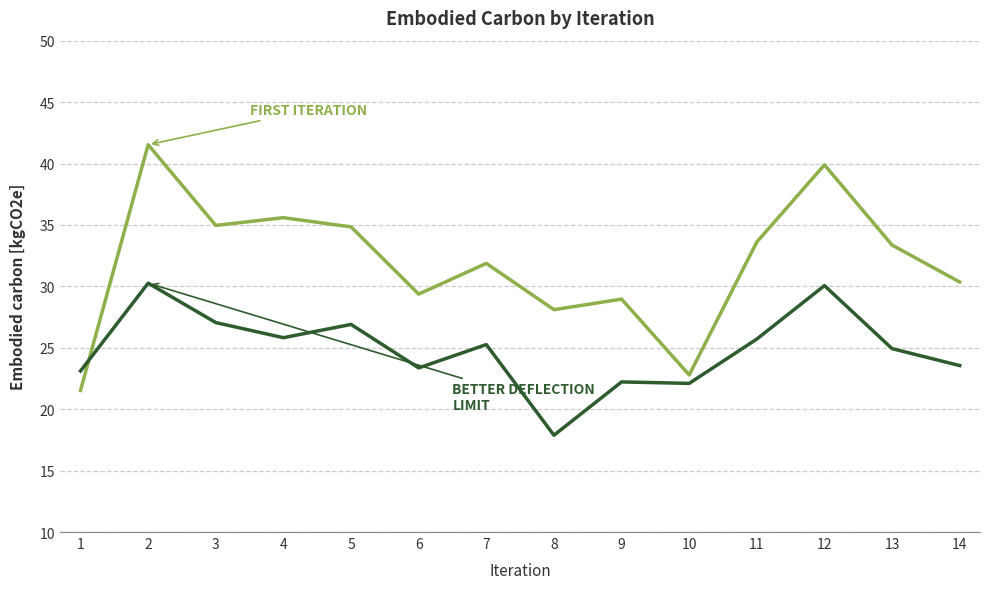

At which category is the sum across all series the highest?

2